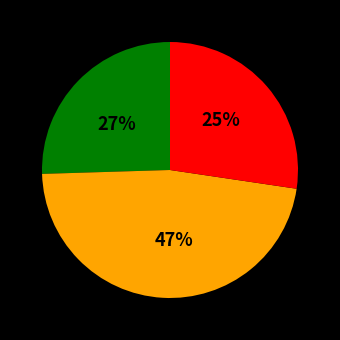

Rank the categories by value from highest to lowest.

historical_growth_net_income_last_5_years, expected_growth_eps_next_5_years, historical_growth_revenue_last_5_years